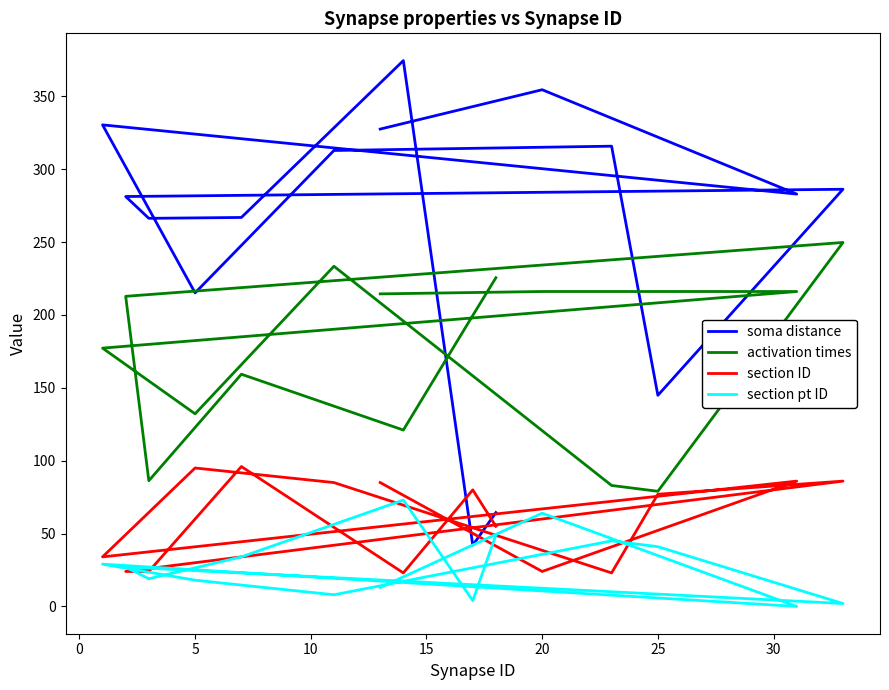

Rank the series at 5 from lowest to highest value.

section pt ID, section ID, activation times, soma distance